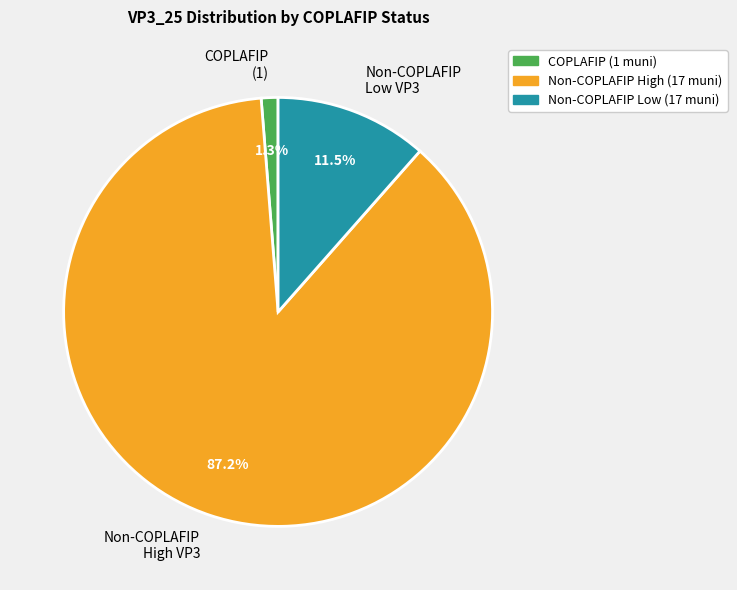

Between Non-COPLAFIP High VP3 and Non-COPLAFIP Low VP3, which is larger?

Non-COPLAFIP High VP3